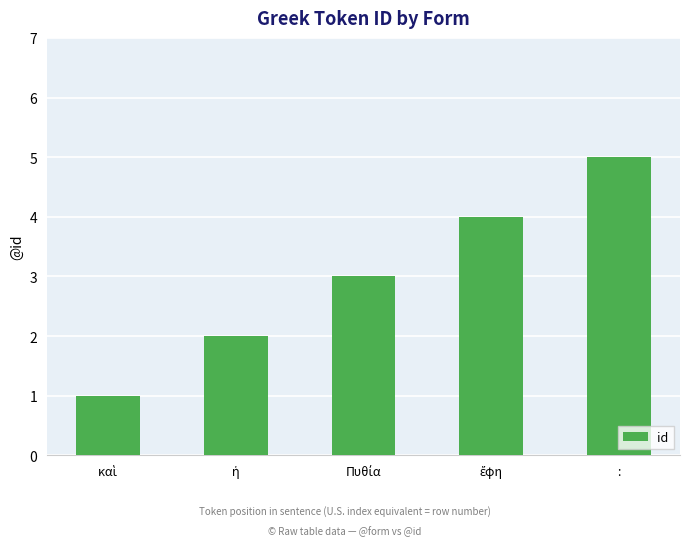

What is the maximum value shown in the chart?

5